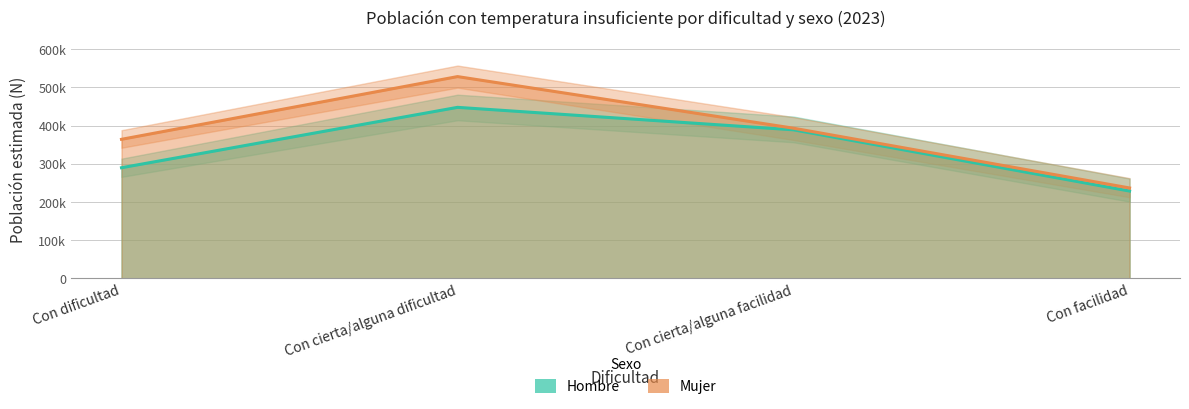

What is the difference between the Mujer values at Con facilidad and Con cierta/alguna facilidad?

156322